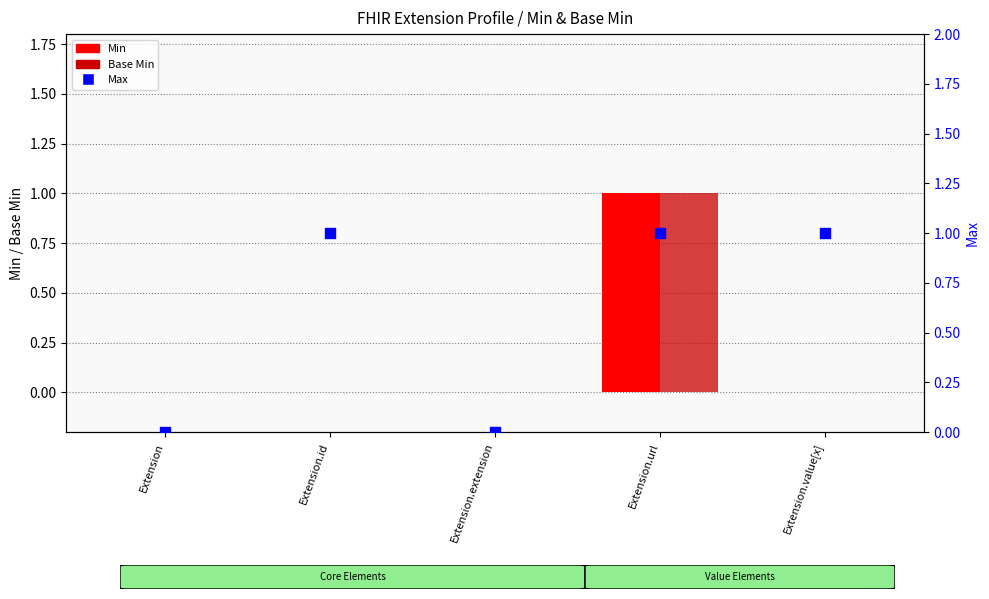

Is the value of Max at Extension.id greater than the value of Base Min at Extension.url?

No